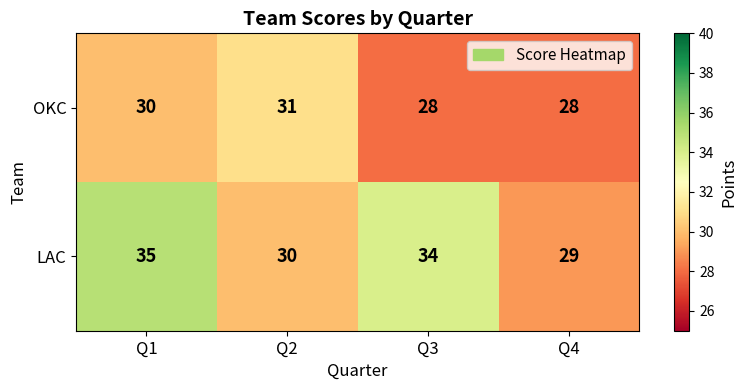

Where does the LAC series first go above 34?

Q1